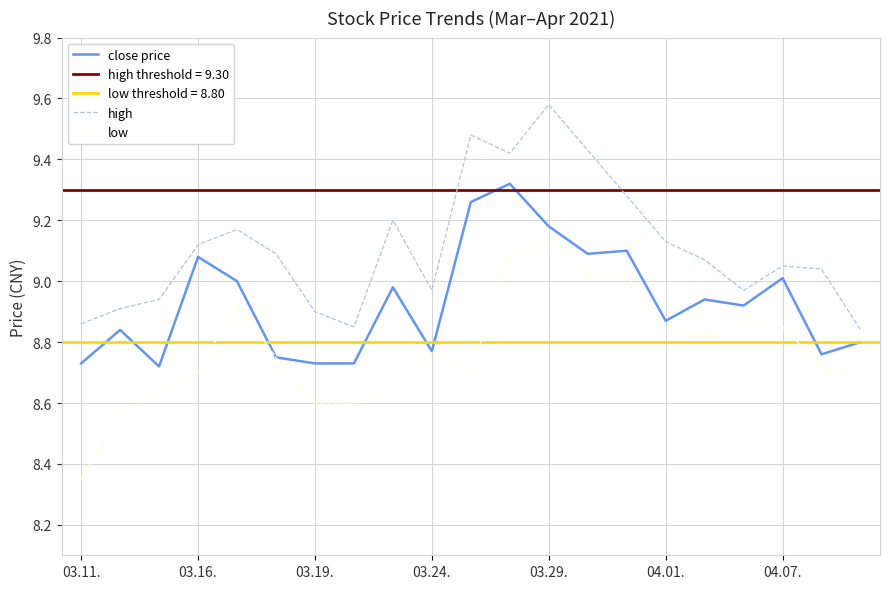

Which series has the largest total across all categories?

high